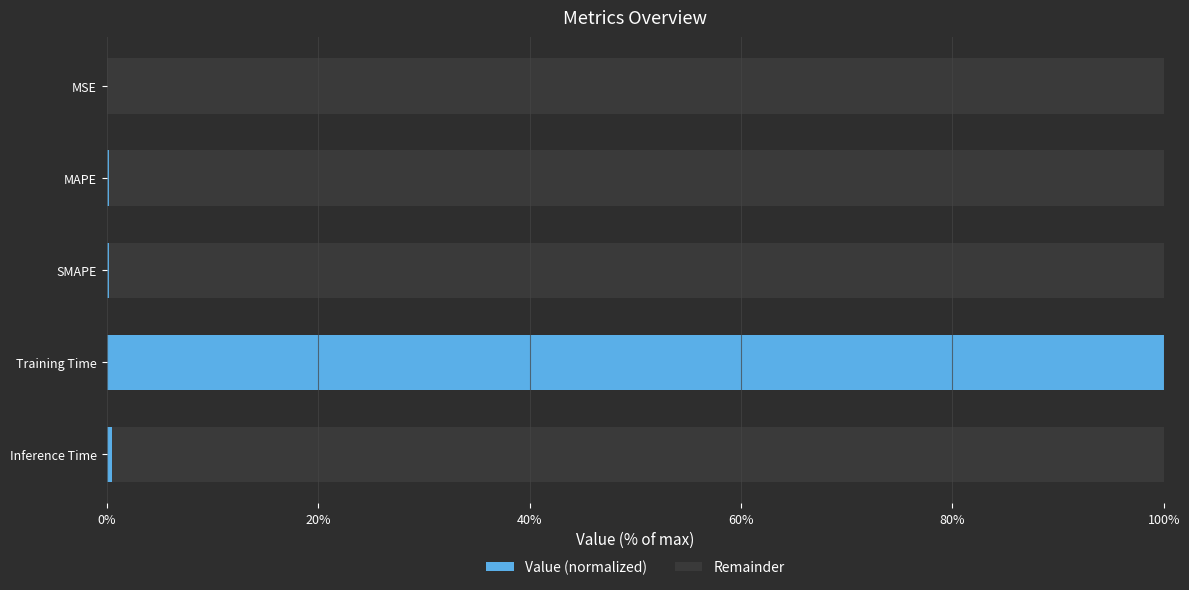

How many series are shown in this chart?

2